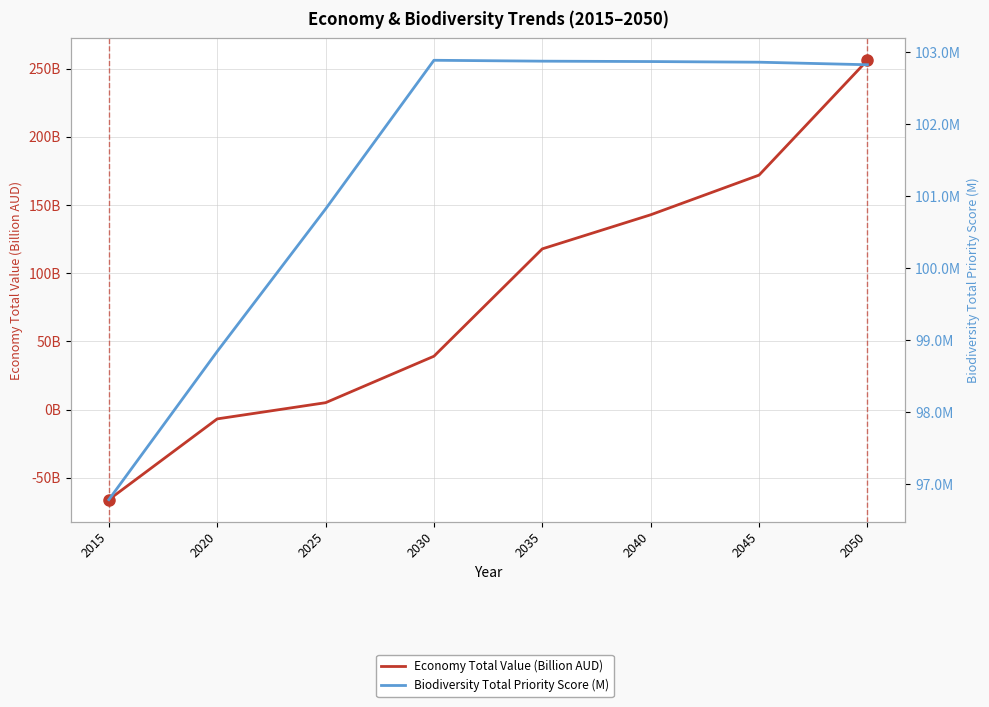

What is the average value of the Economy Total Value (Billion AUD) series?

82.5